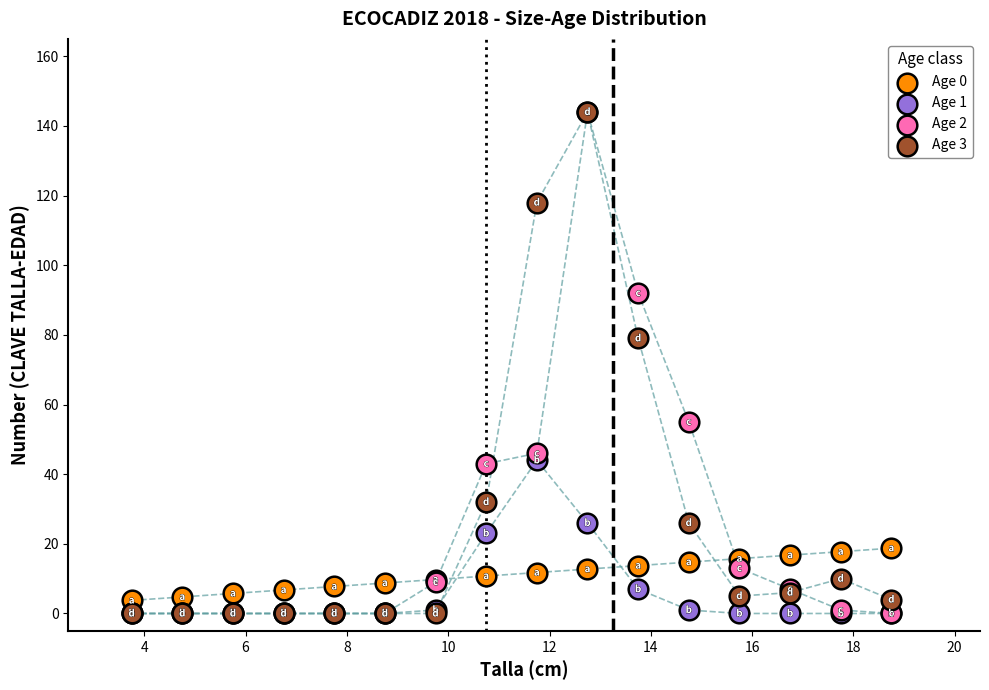

Across all series, what Y value is closest to 72?

79.0